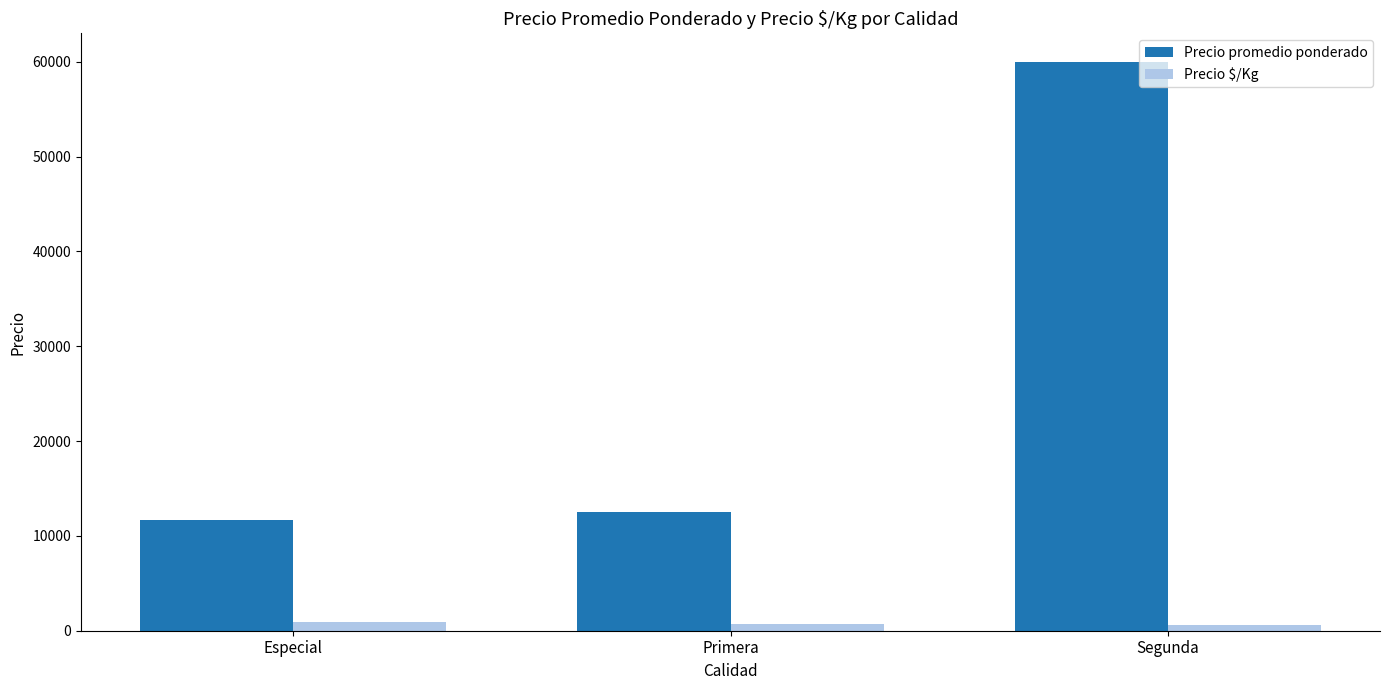

Rank the series by their maximum value, from lowest to highest.

Precio $/Kg, Precio promedio ponderado